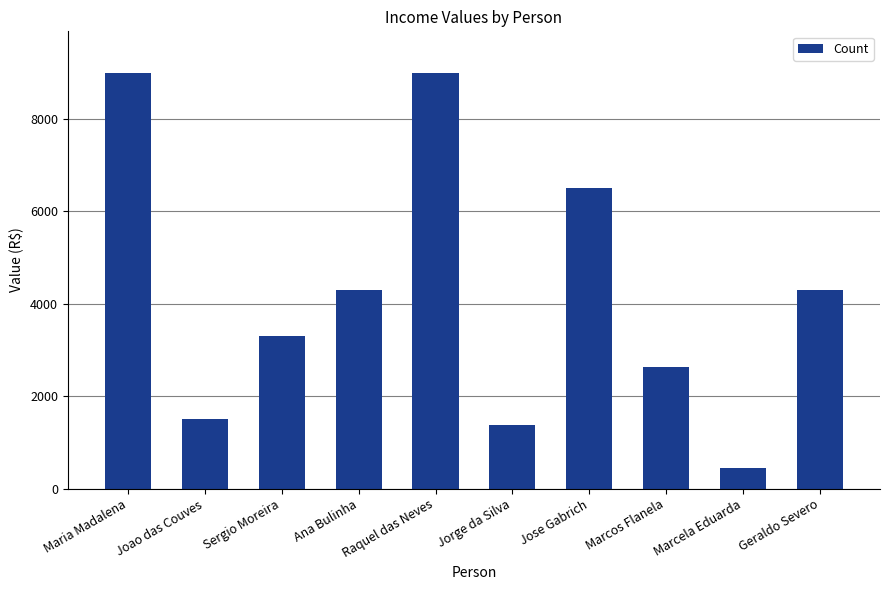

What is the label of the 5th bar from the left?

Raquel das Neves